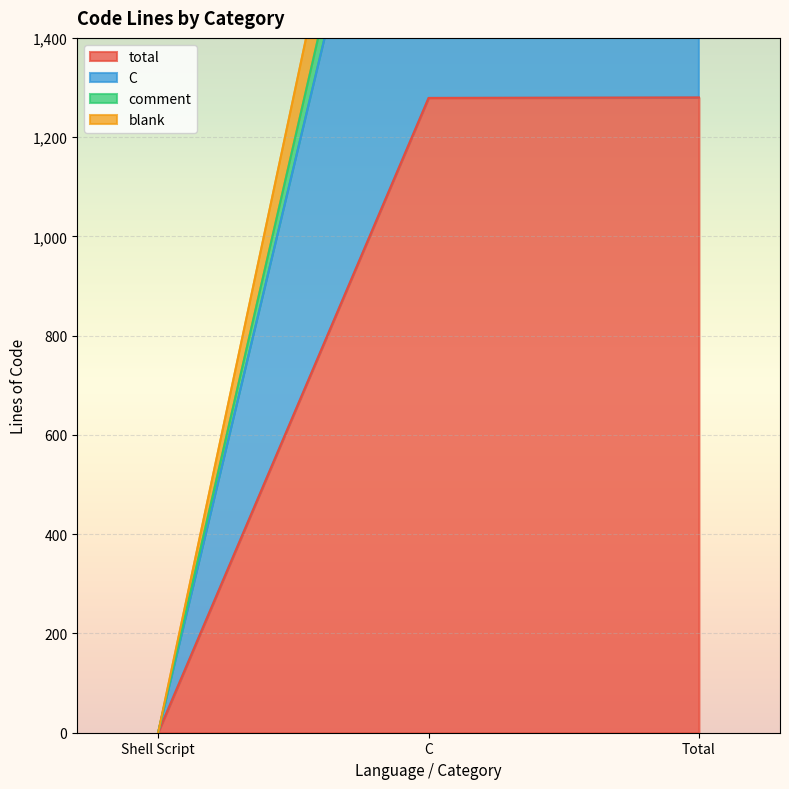

List the labels in order of total value, smallest first.

Shell Script, C, Total